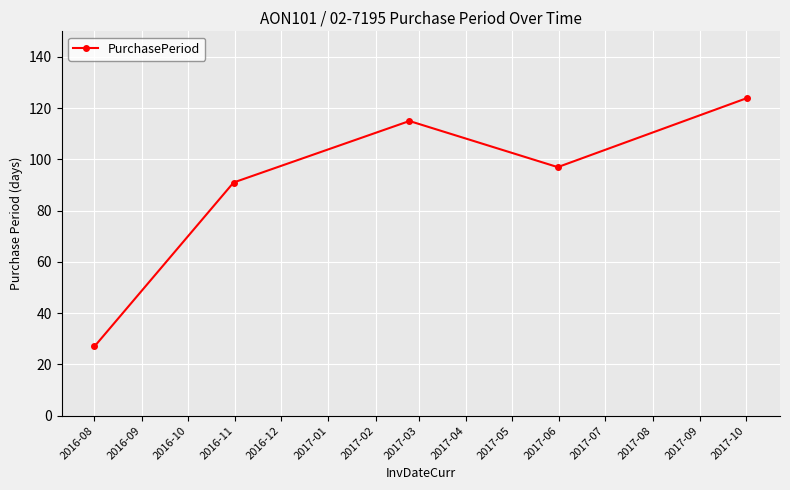

How many series are shown in this chart?

1